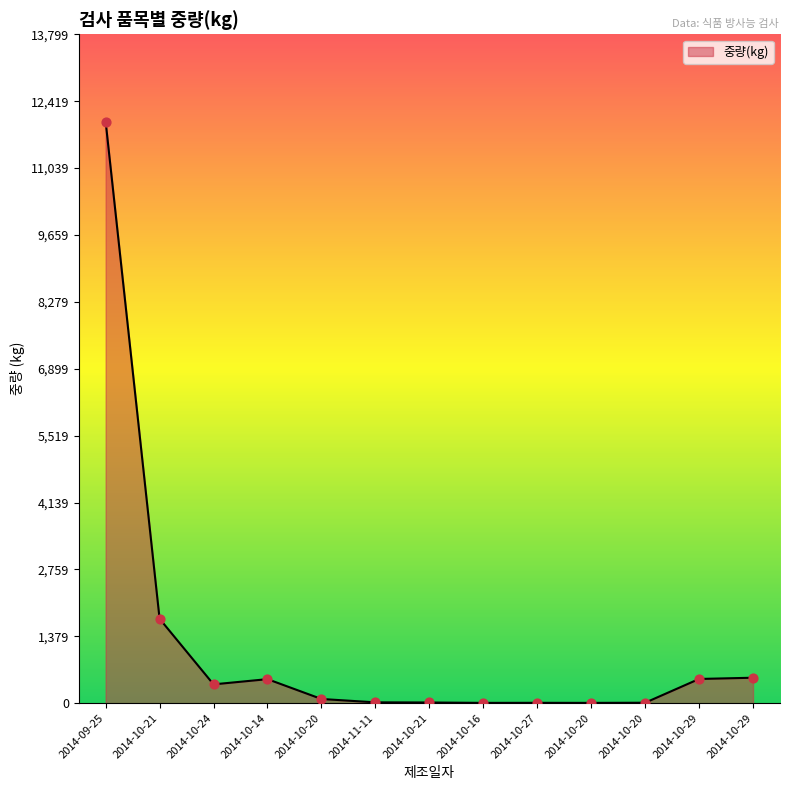

What is the change in value from 2014-10-21 to 2014-10-20?

-8.1